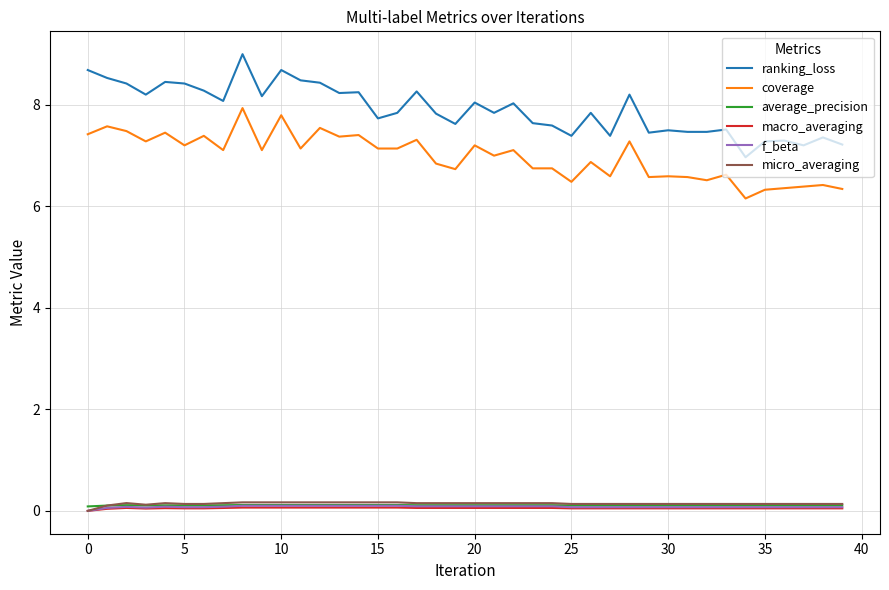

Which series has the largest total across all categories?

ranking_loss